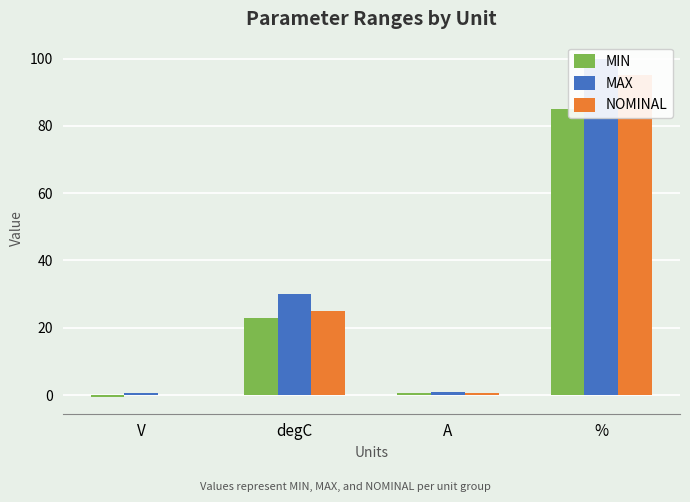

What is the average value of the MIN series?

27.0